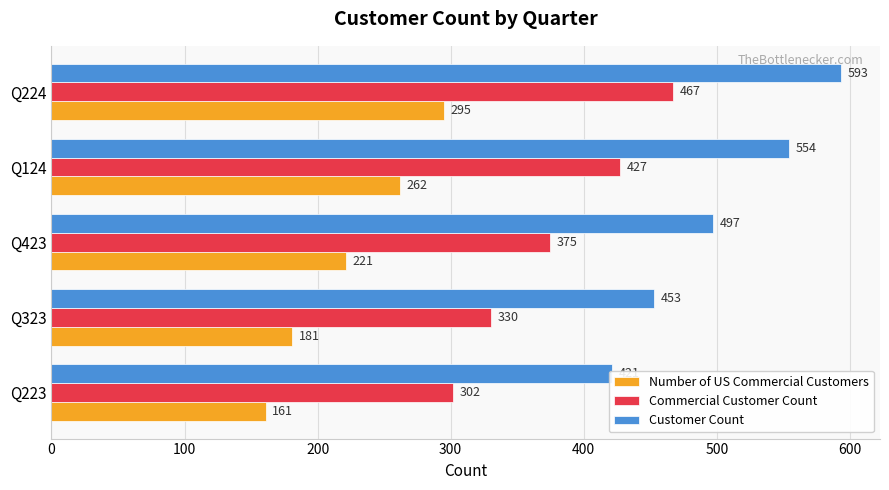

How many values in the Customer Count series are below 497?

2